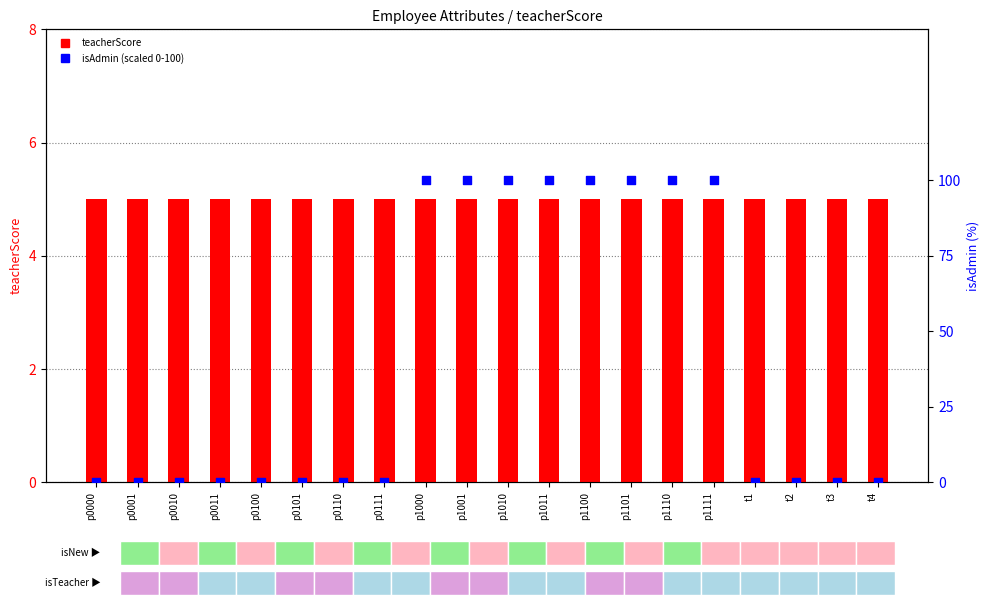

What is the total value across all series at p1010?

105